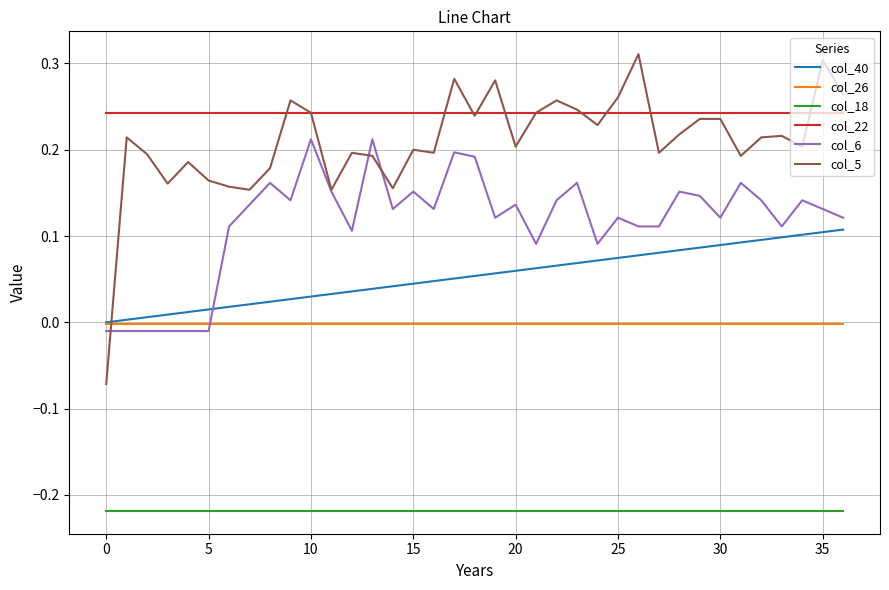

Which series has the largest total across all categories?

col_22